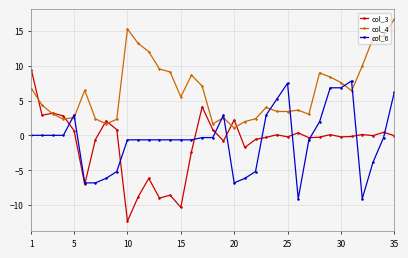

True or false: col_3 has more than 0 points higher than both neighbors.

True